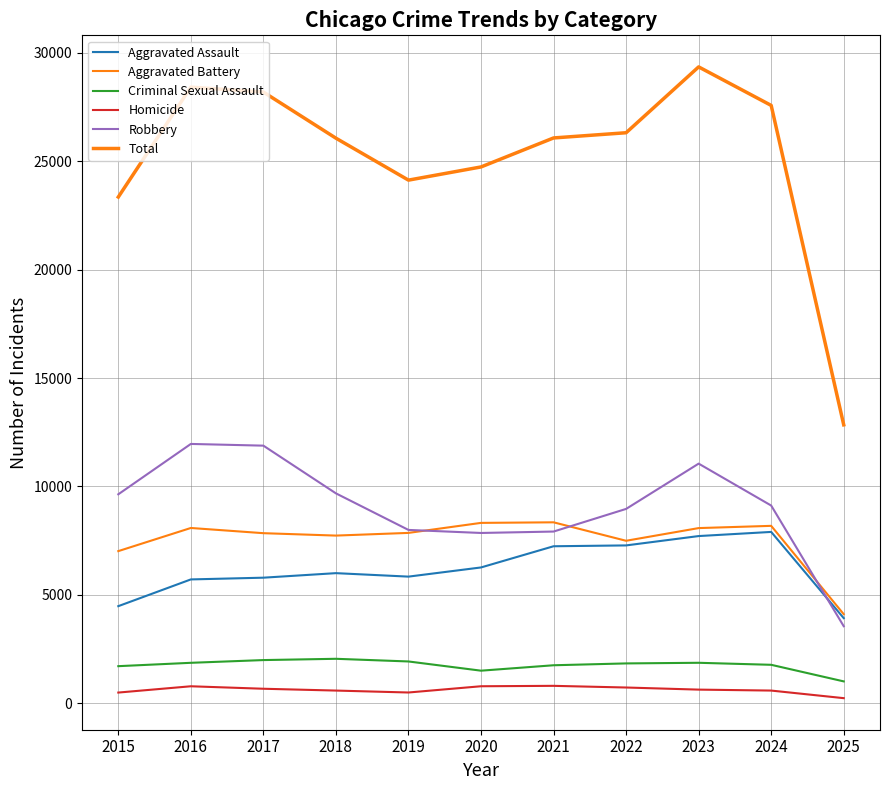

Read the Aggravated Battery value at 2020.

8320